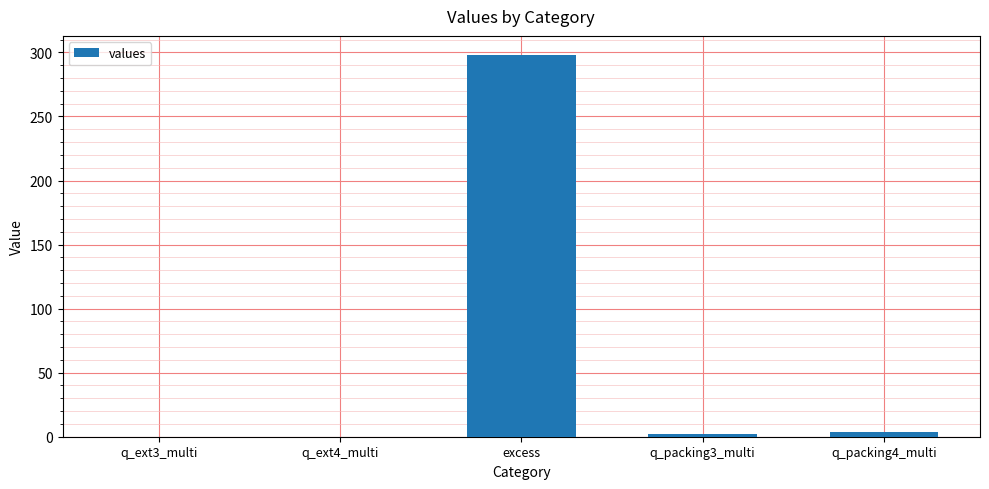

Is it true that the value at excess is 532.8?

False